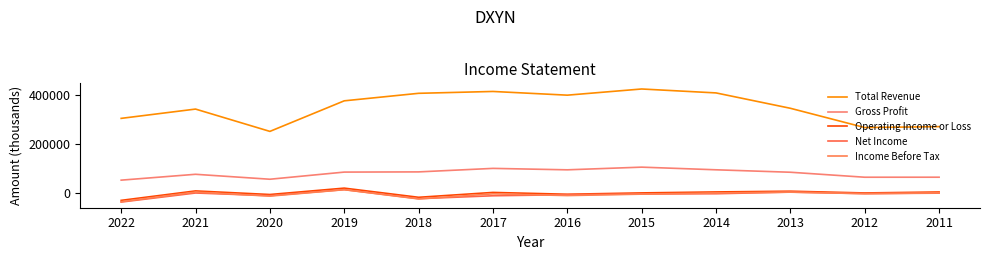

True or false: Gross Profit has more than 1 points higher than both neighbors.

True